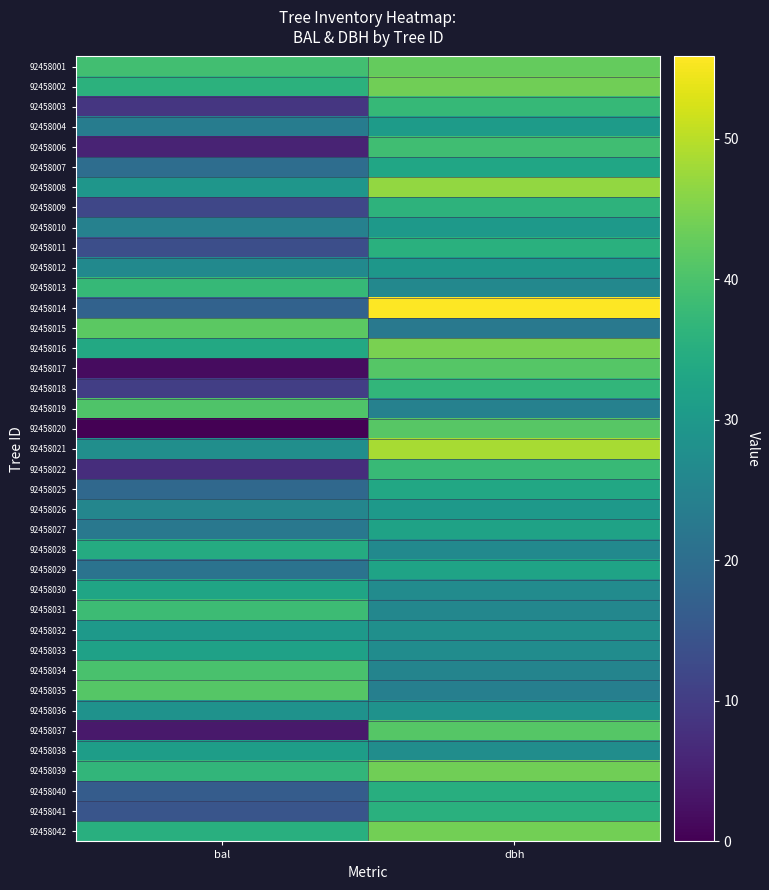

Which series has the largest range (max minus min)?

92458020